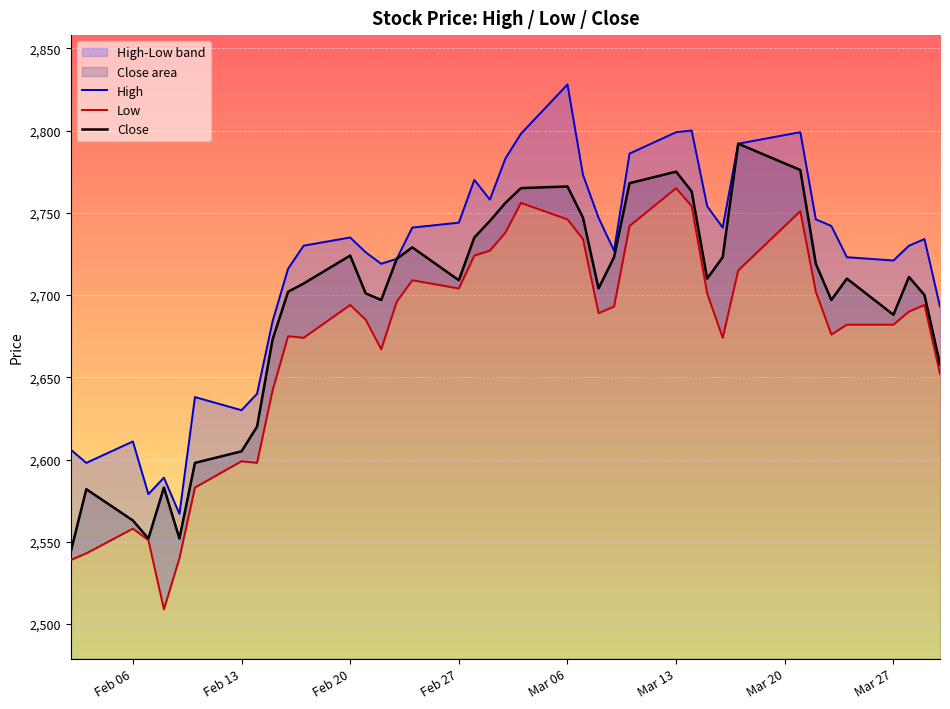

True or false: Low and High cross at least once.

False